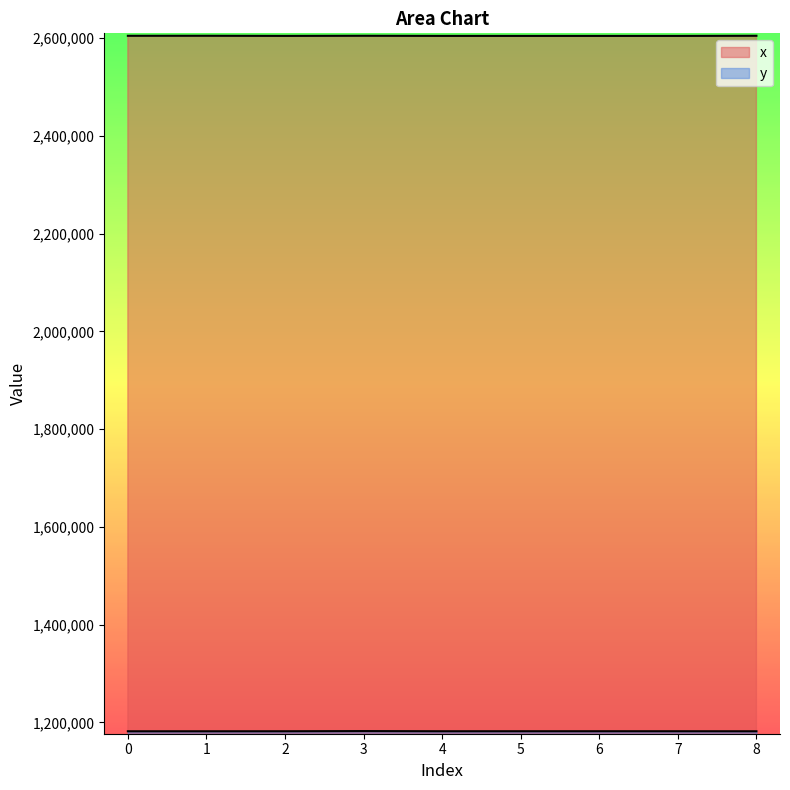

List the labels in order of x value, largest first.

3, 1, 8, 0, 2, 4, 6, 5, 7